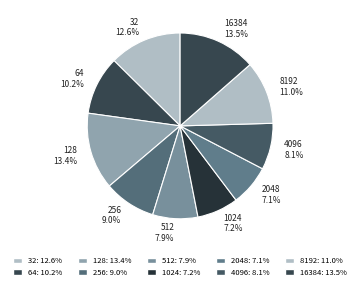

What is the total percentage of 32 and 8192?

23.6%